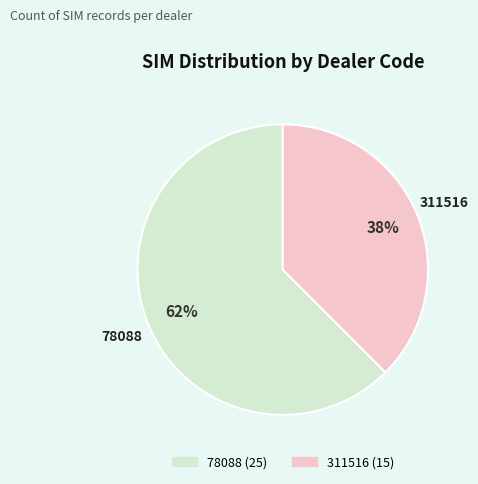

Does any single category account for the majority?

Yes